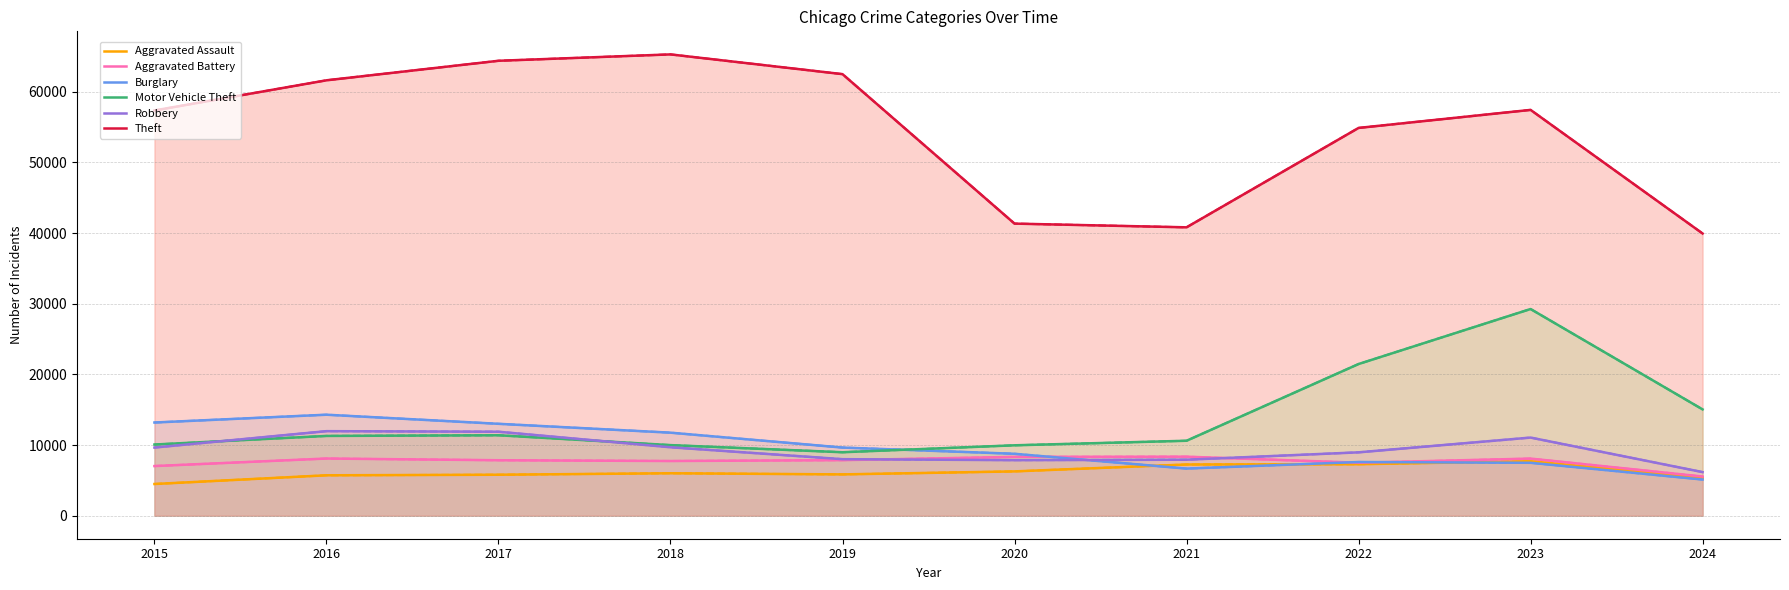

True or false: Aggravated Assault and Motor Vehicle Theft cross at least once.

False